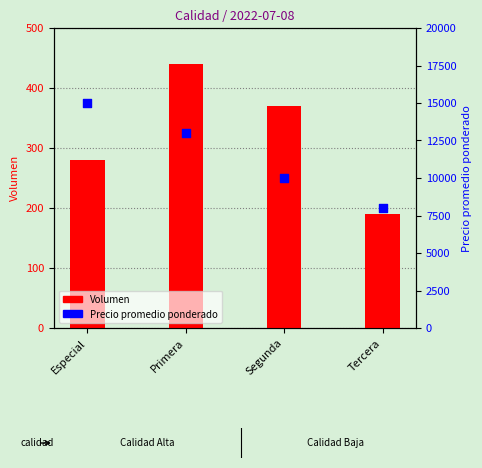

What is the total value across all series at Tercera?

8190